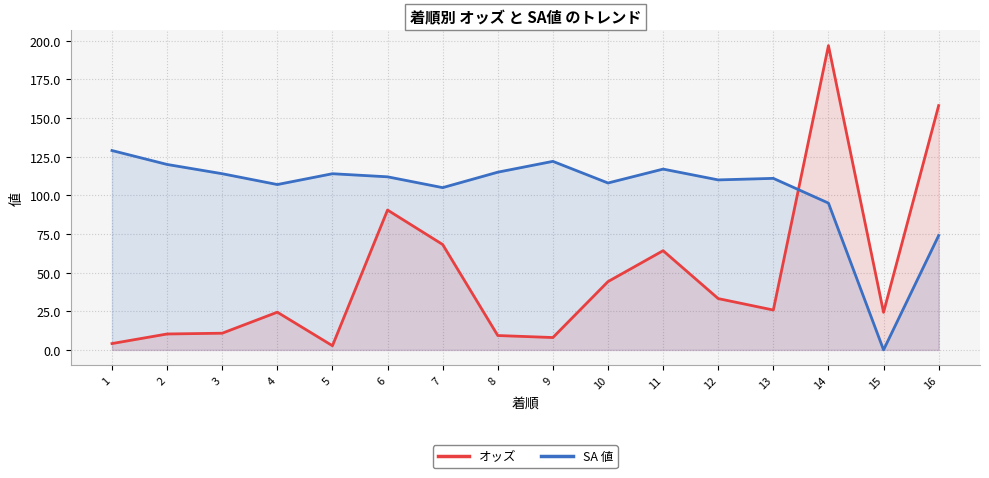

The SA 値 series shows 40.4 at 3. True or false?

False